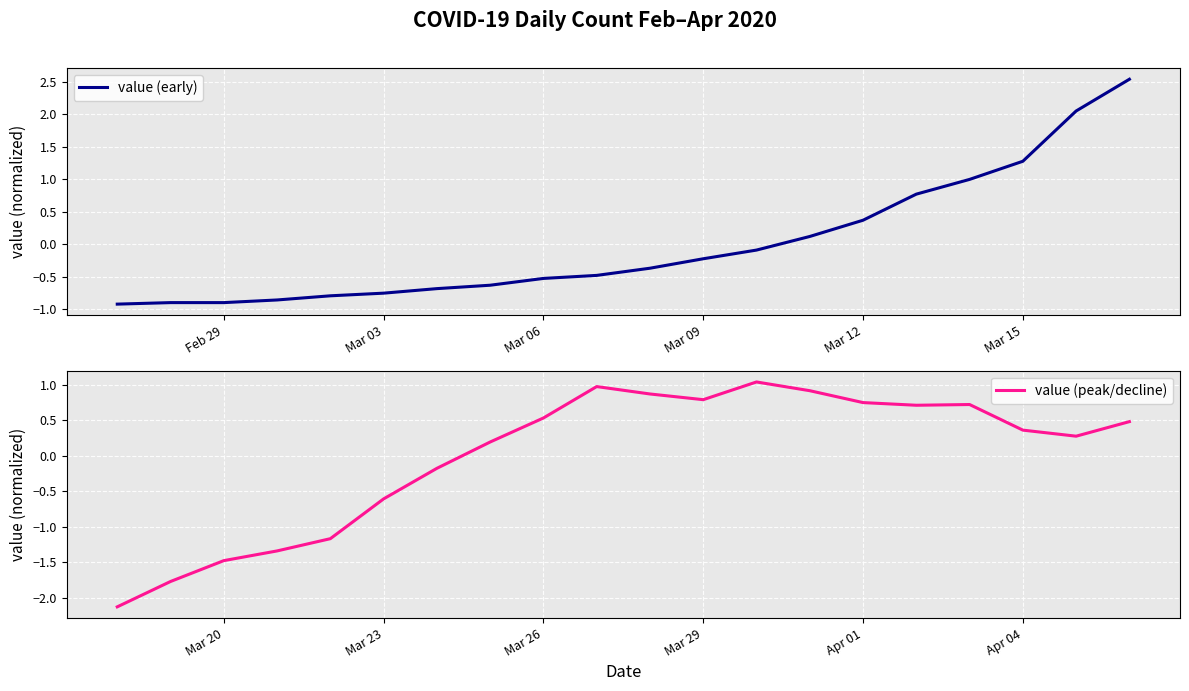

True or false: value (early) and value (peak/decline) intersect in this chart.

True